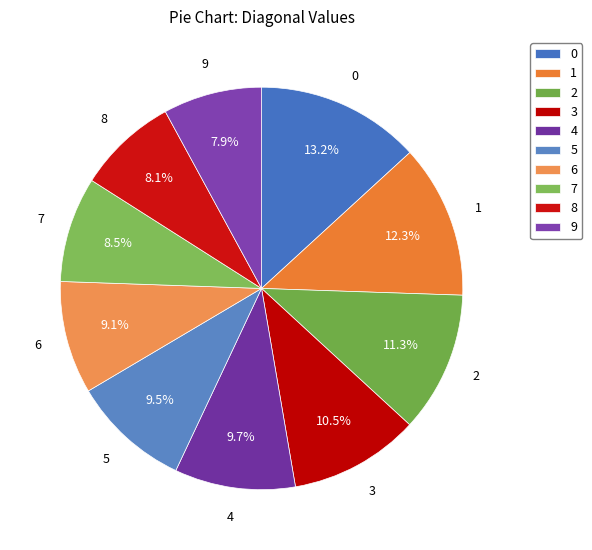

What percentage is NOT represented by 8?

91.9%